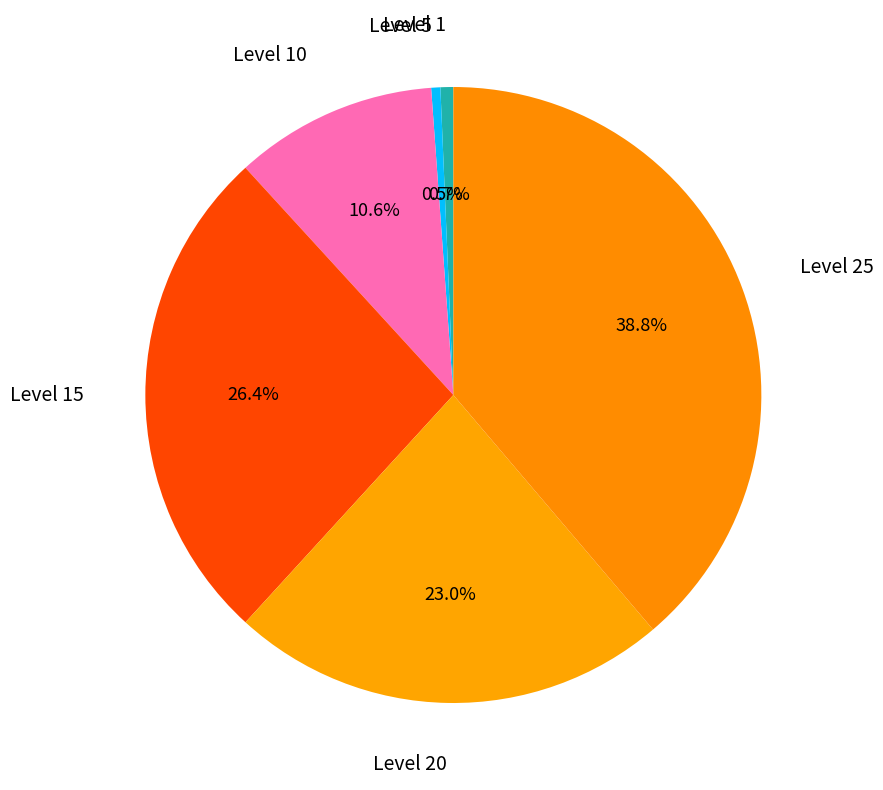

How many segments does this pie chart have?

6